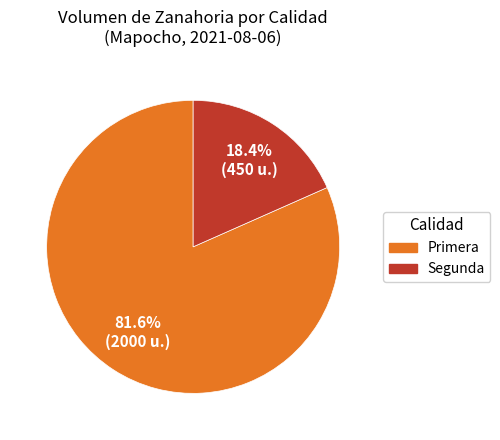

Does Primera account for over 50% of the chart?

Yes